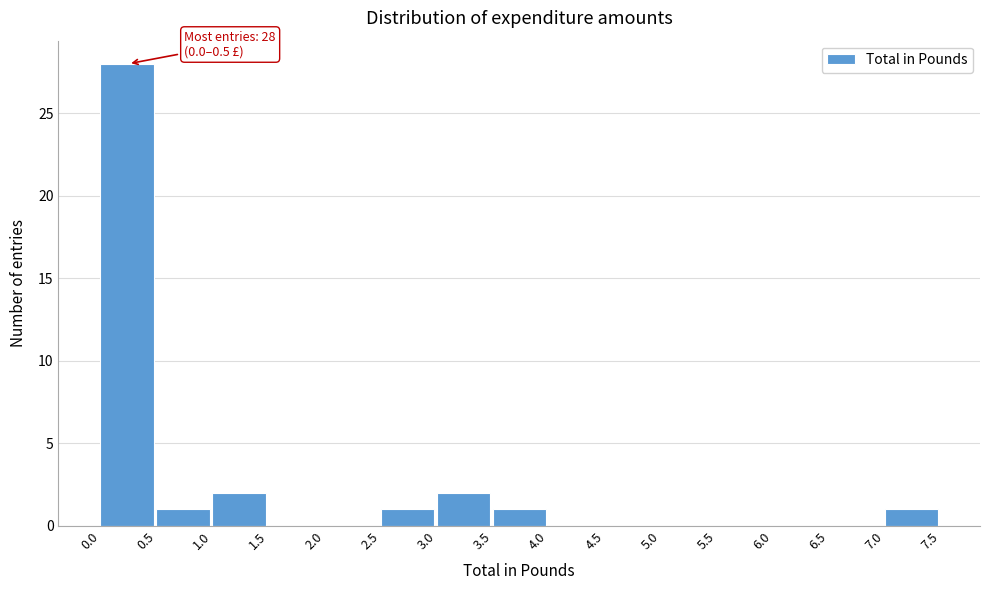

Which range on the x-axis has the tallest bar?

0.0 to 0.5